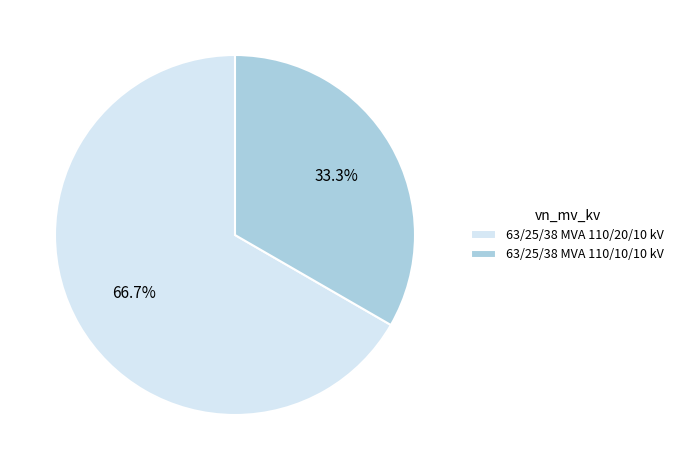

Count the number of slices in the pie.

2